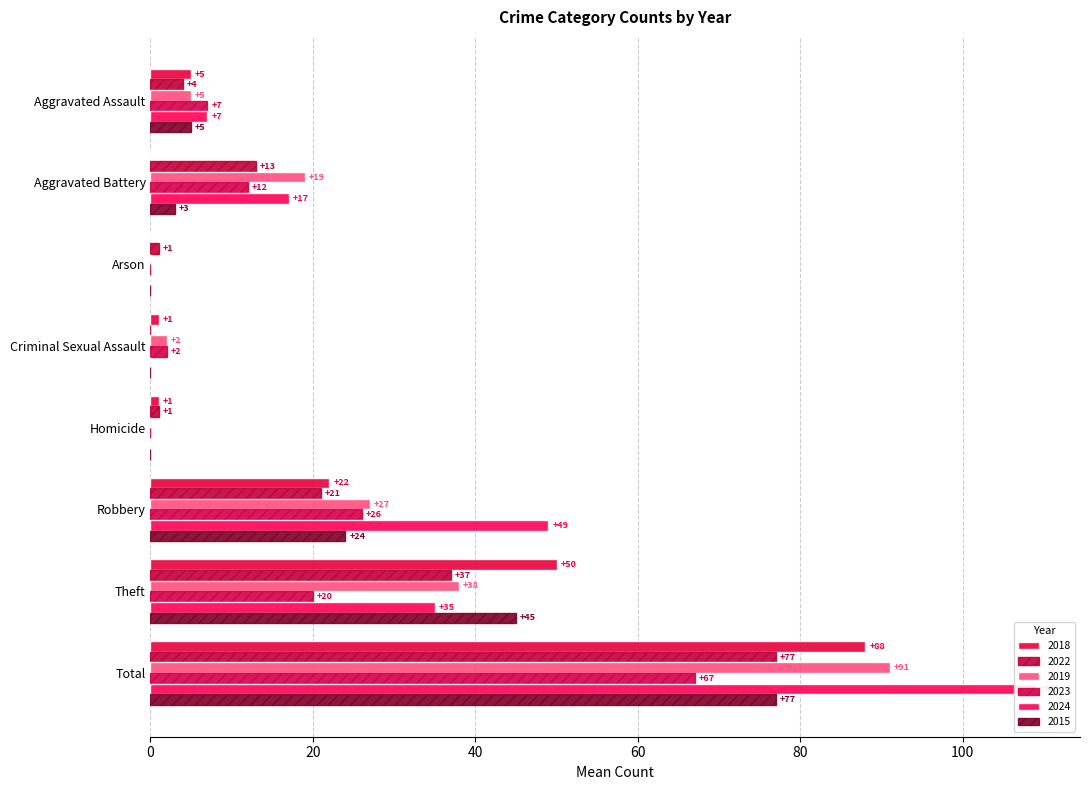

What is the sum of all 2024 values?

217